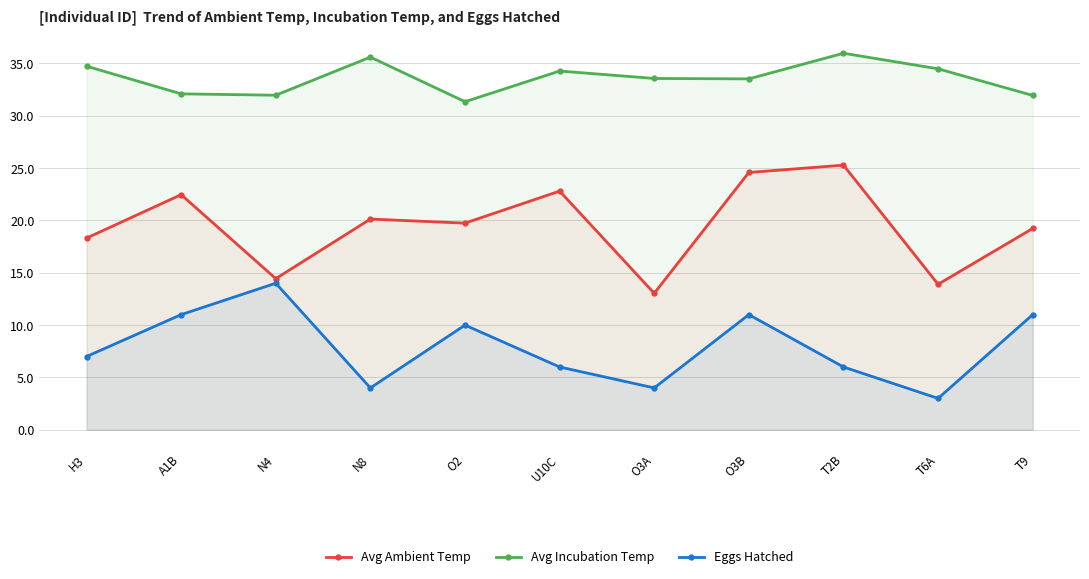

Where does the Avg Ambient Temp series first go above 19?

A1B